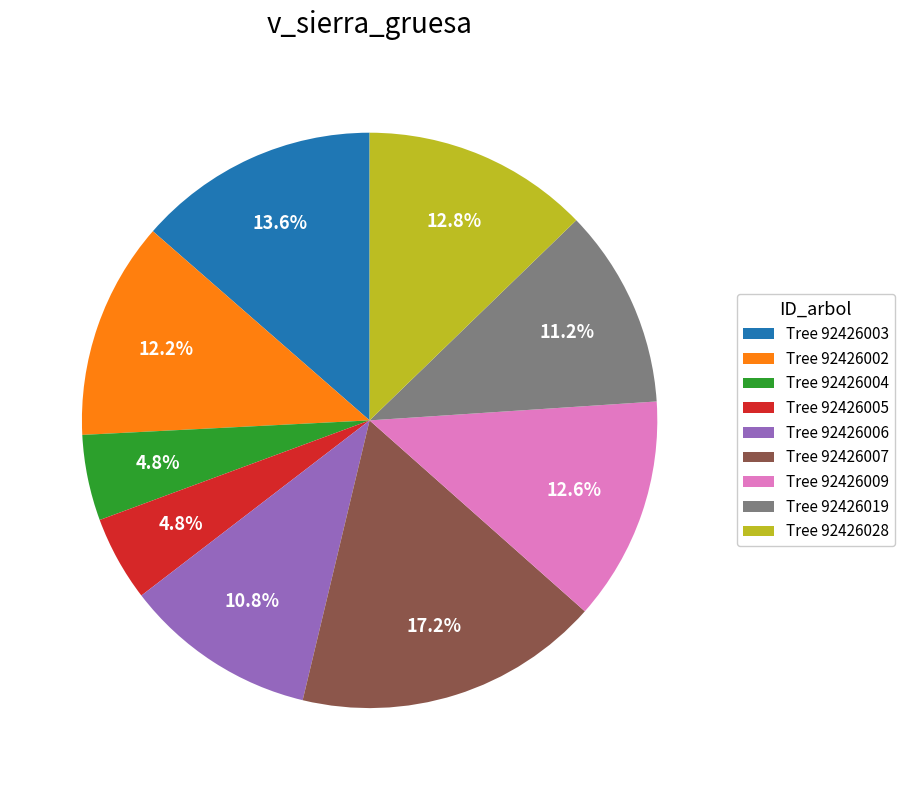

How many segments does this pie chart have?

9